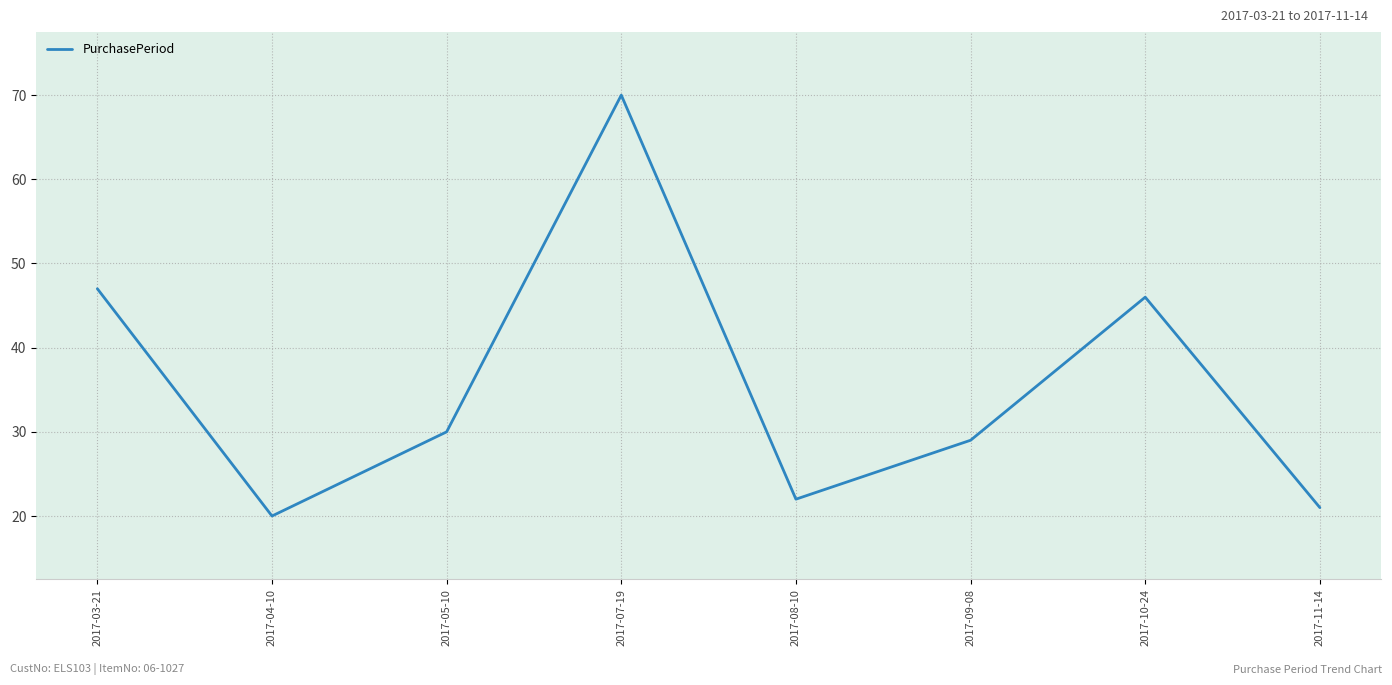

Is it true that the value at 2017-07-19 is 70?

True